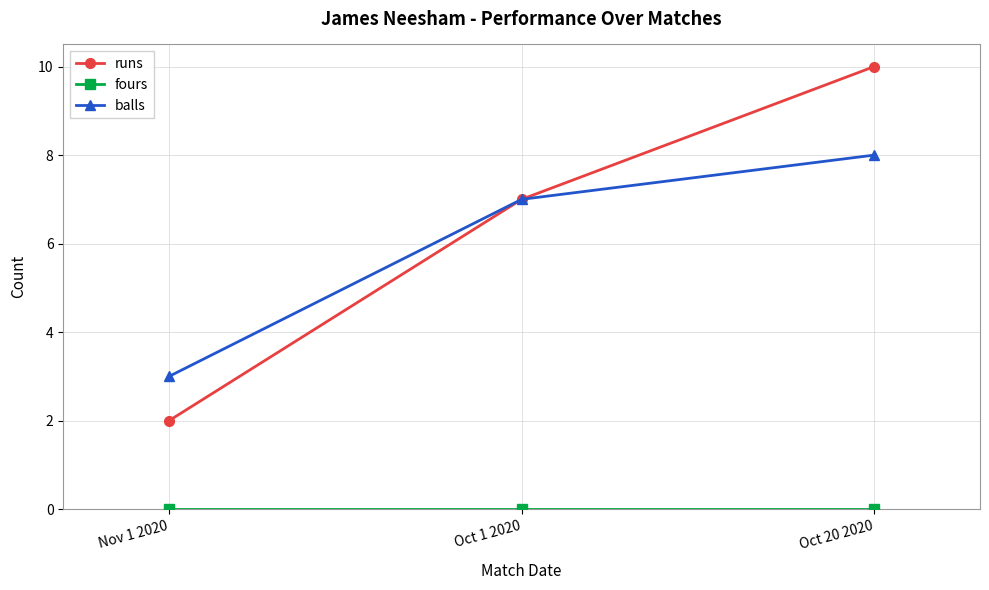

How many data points does each series have?

3